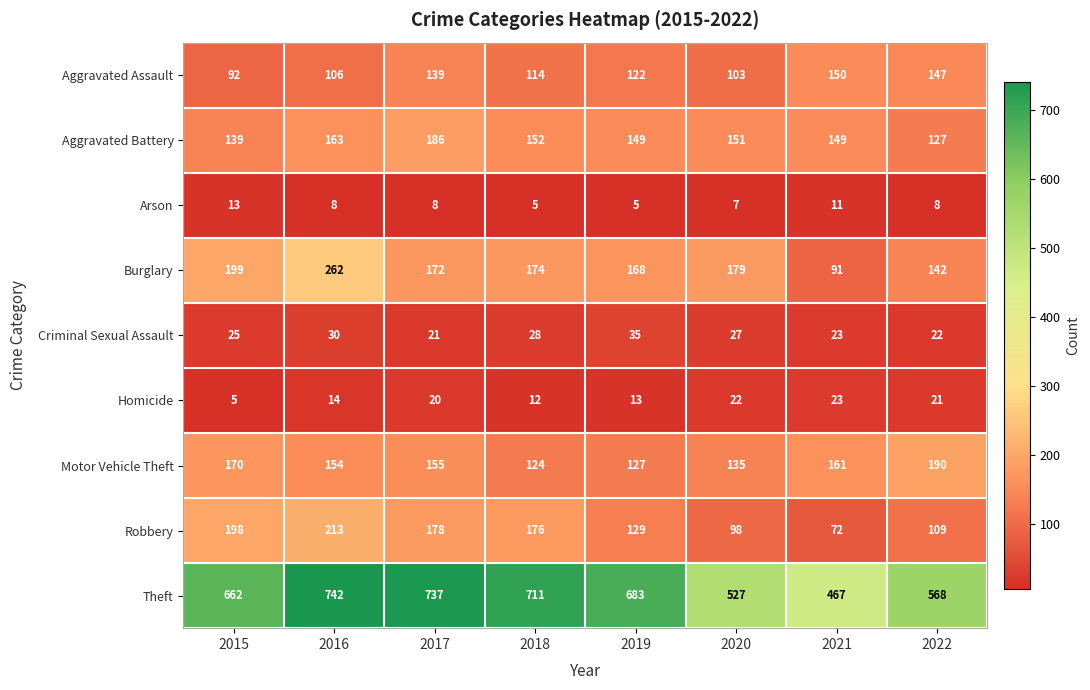

How many values in the Aggravated Battery series are below 151?

4